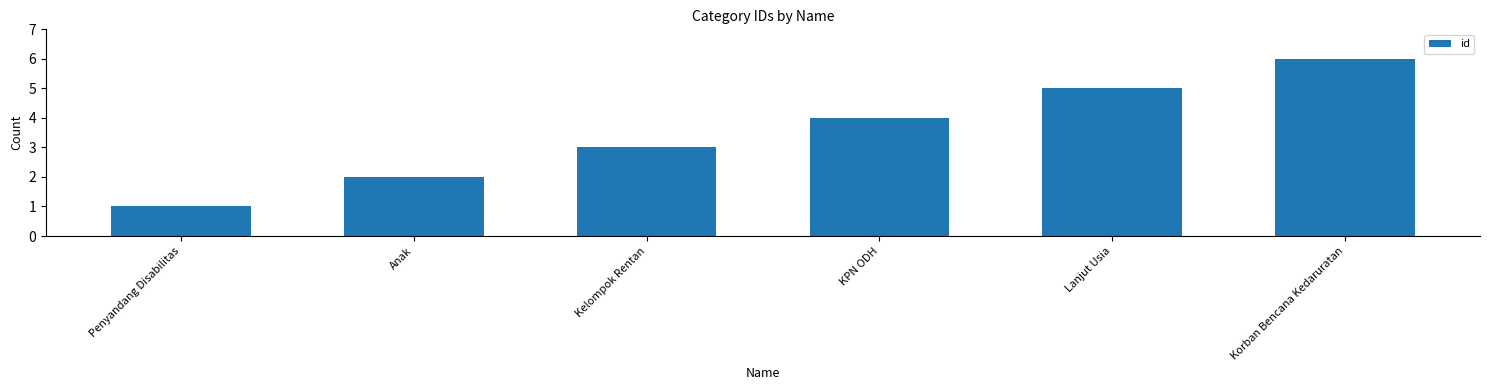

What is the label of the 2nd bar from the right?

Lanjut Usia